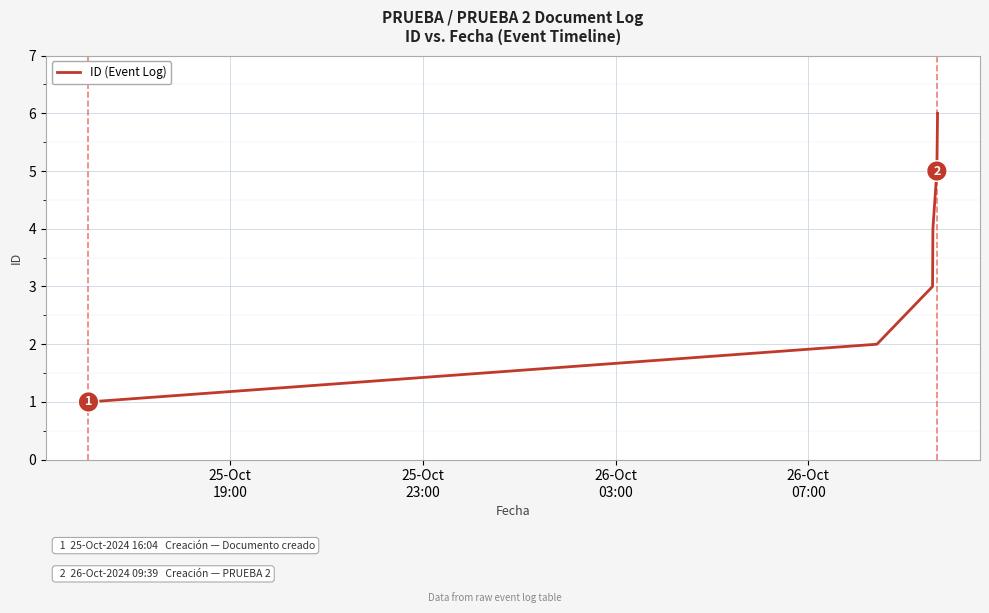

Reading right to left, extract all data points from this chart.

6	5	4	3	2	1